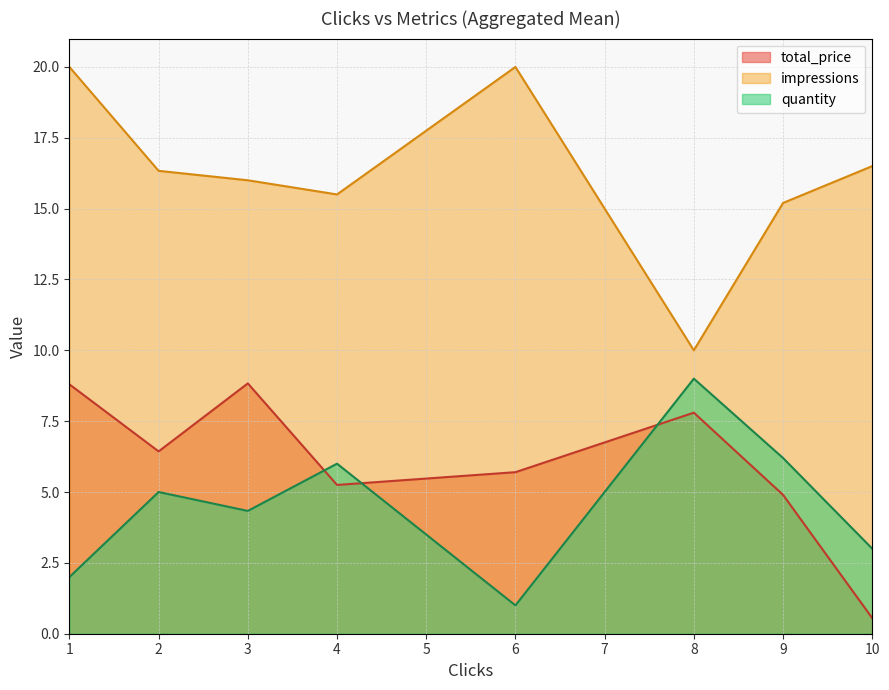

At which category does impressions reach its first local peak?

6